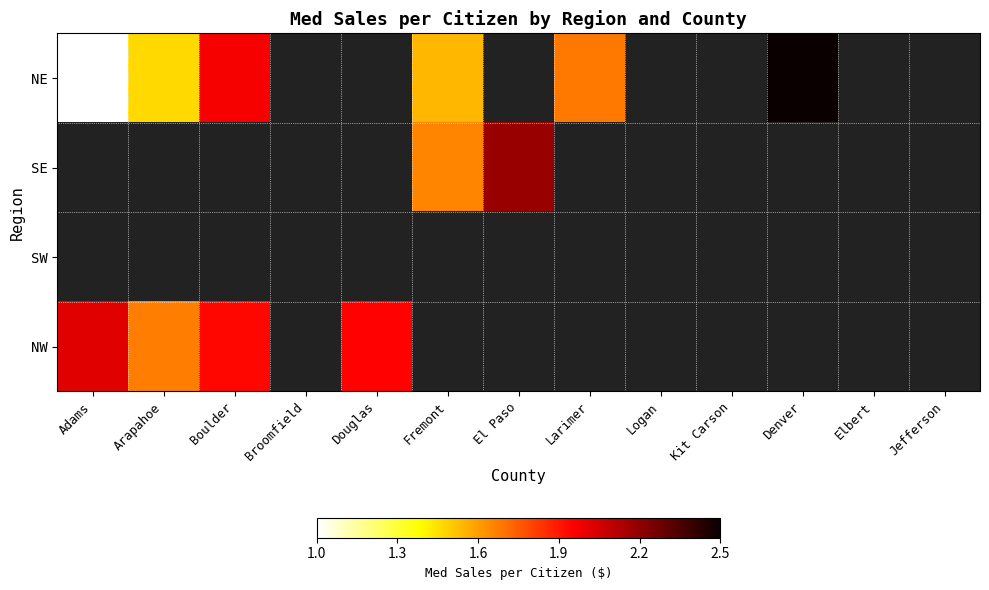

Which has a higher value, Boulder or El Paso?

El Paso